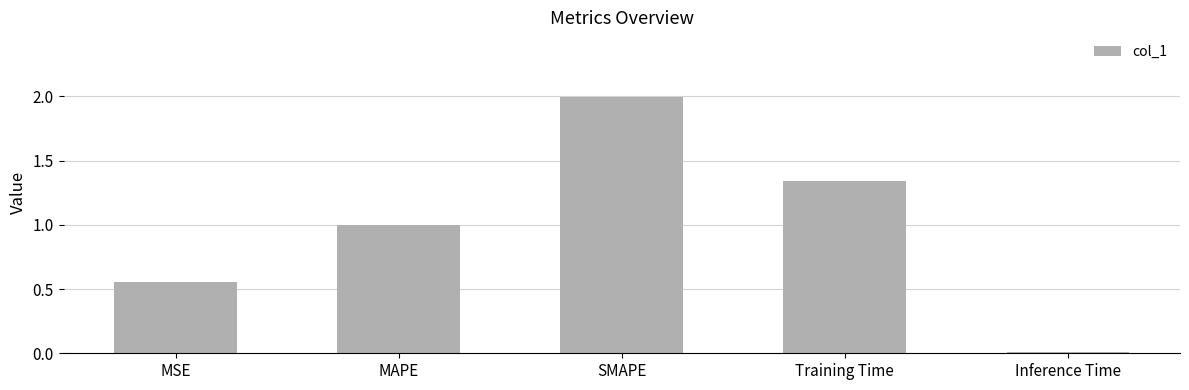

Does the chart contain stacked bars?

No